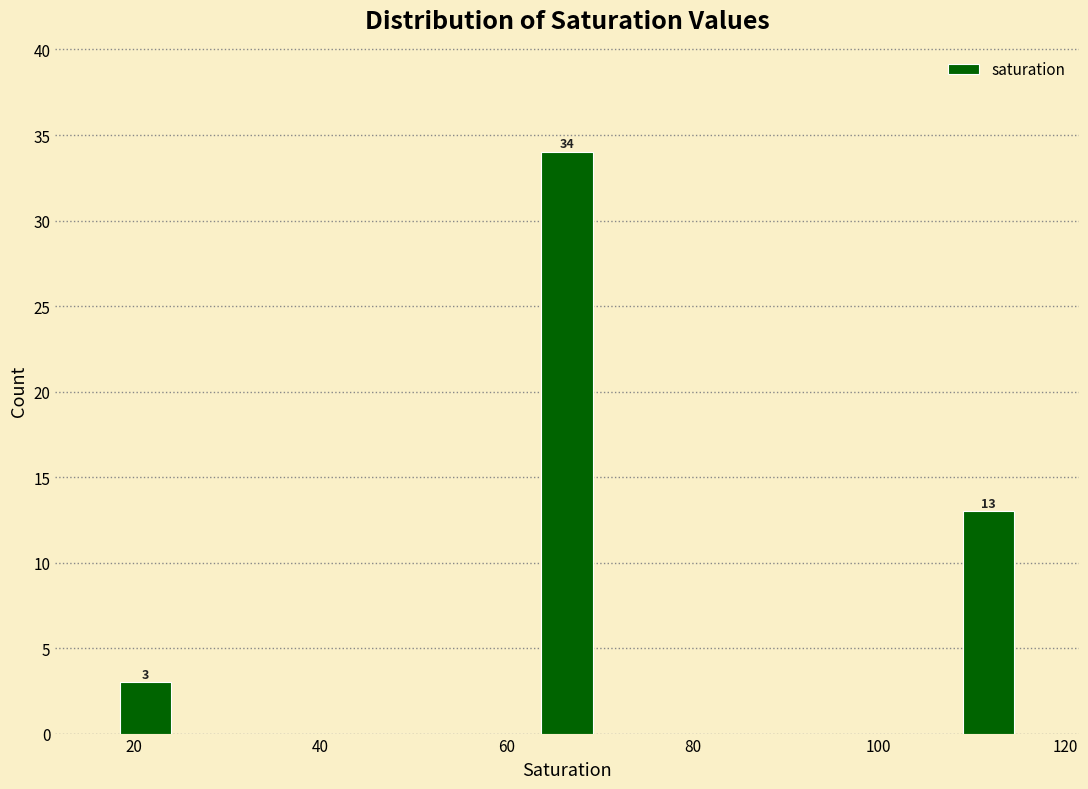

Around what value on the x-axis is the tallest bar? Give the approximate position of its centre, as read against the axis.

66